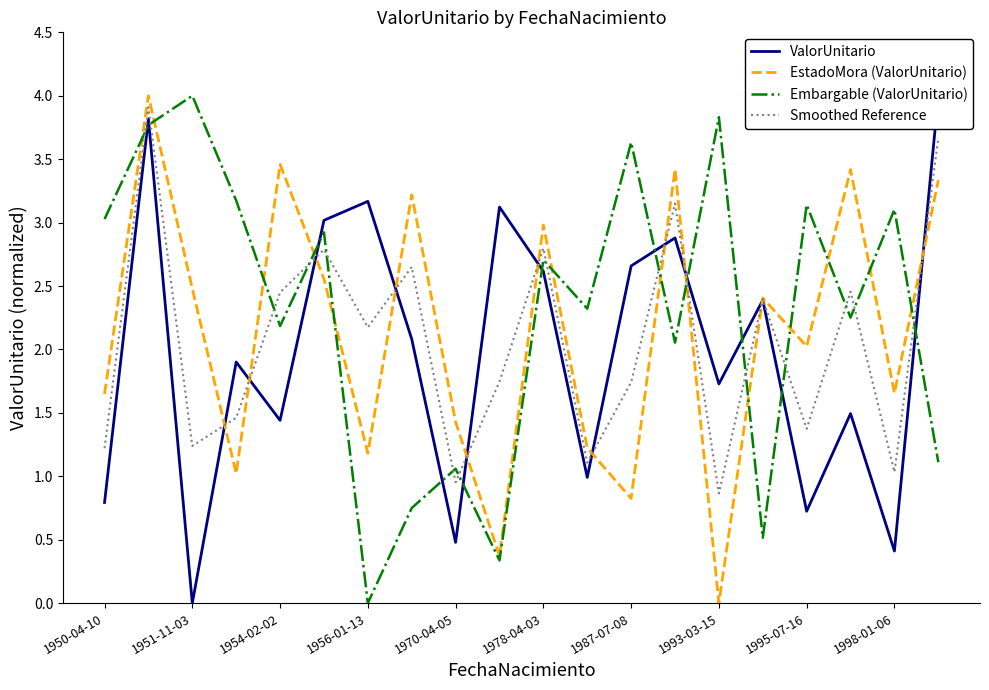

Count the number of data series in this chart.

4